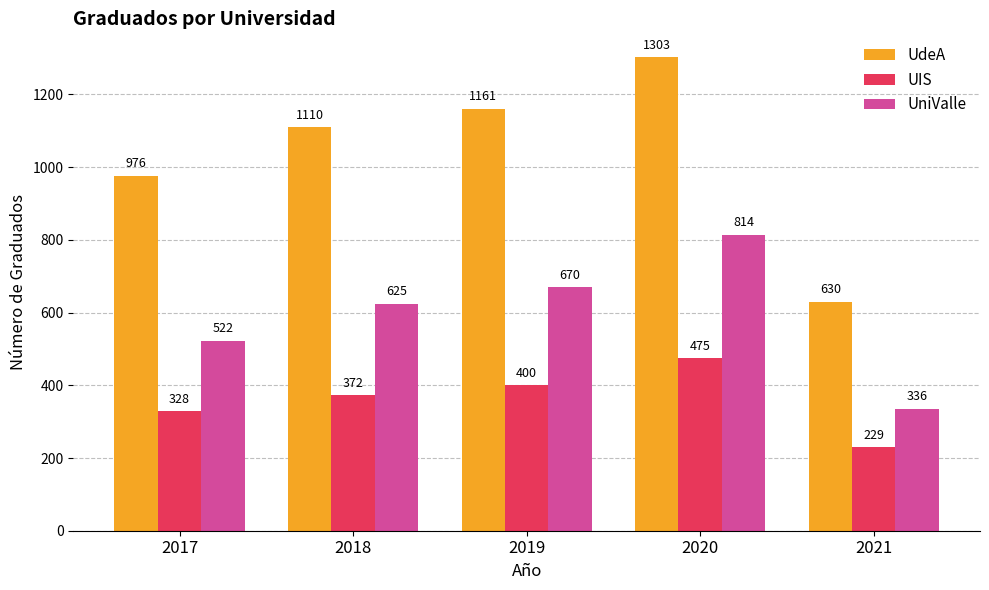

Reading left to right, list all the values displayed in this chart.

UdeA: 2017=976	2018=1110	2019=1161	2020=1303	2021=630
UIS: 2017=328	2018=372	2019=400	2020=475	2021=229
UniValle: 2017=522	2018=625	2019=670	2020=814	2021=336